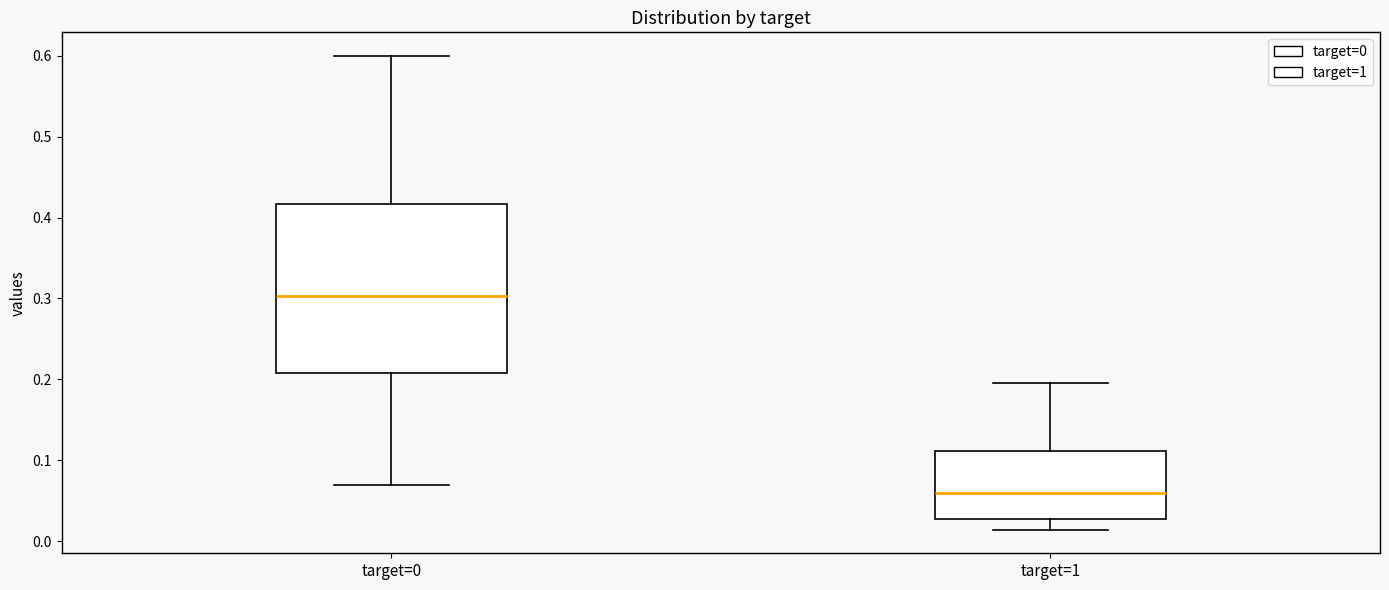

Which box has the lowest median line?

target=1